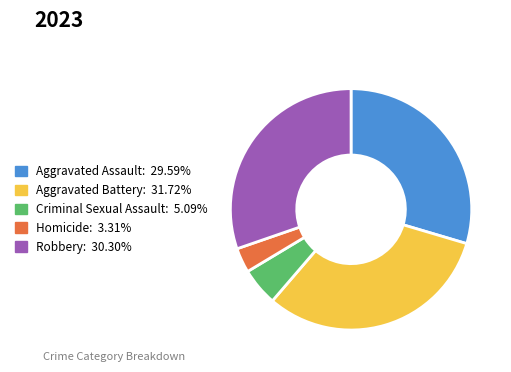

Which slice is the largest?

Aggravated Battery